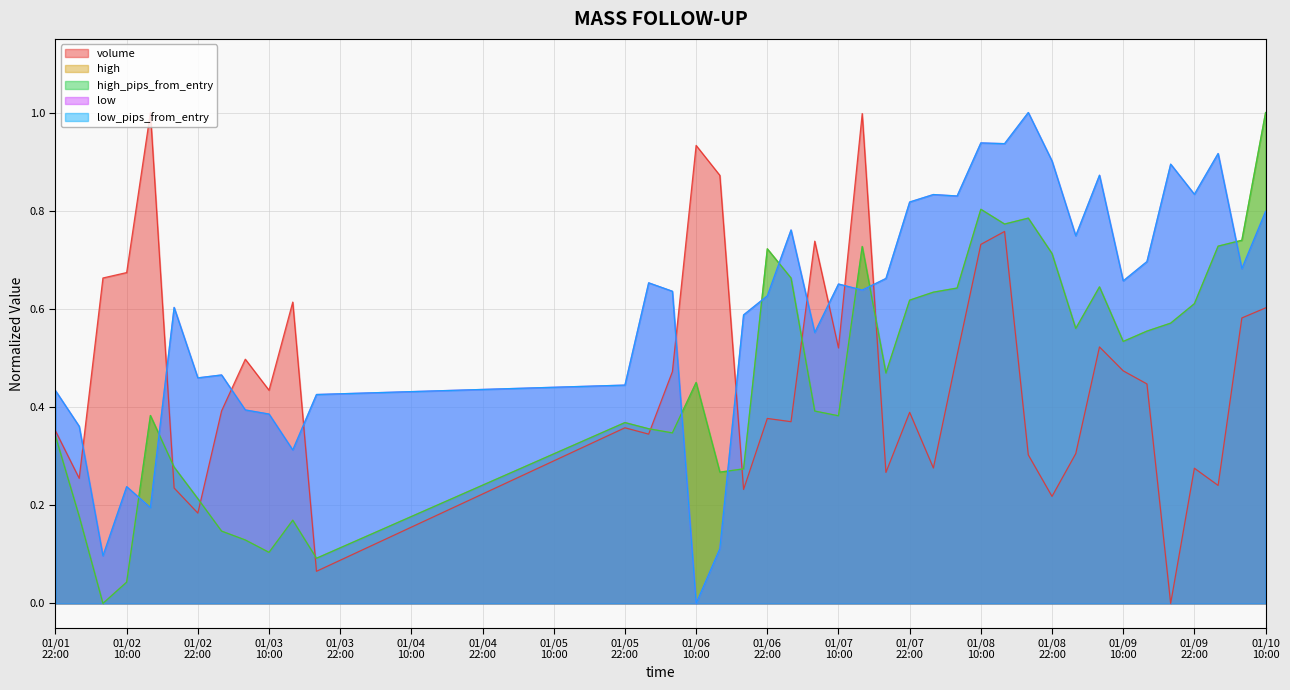

What is the approximate value of high at 2025-01-06 06:00?

0.3